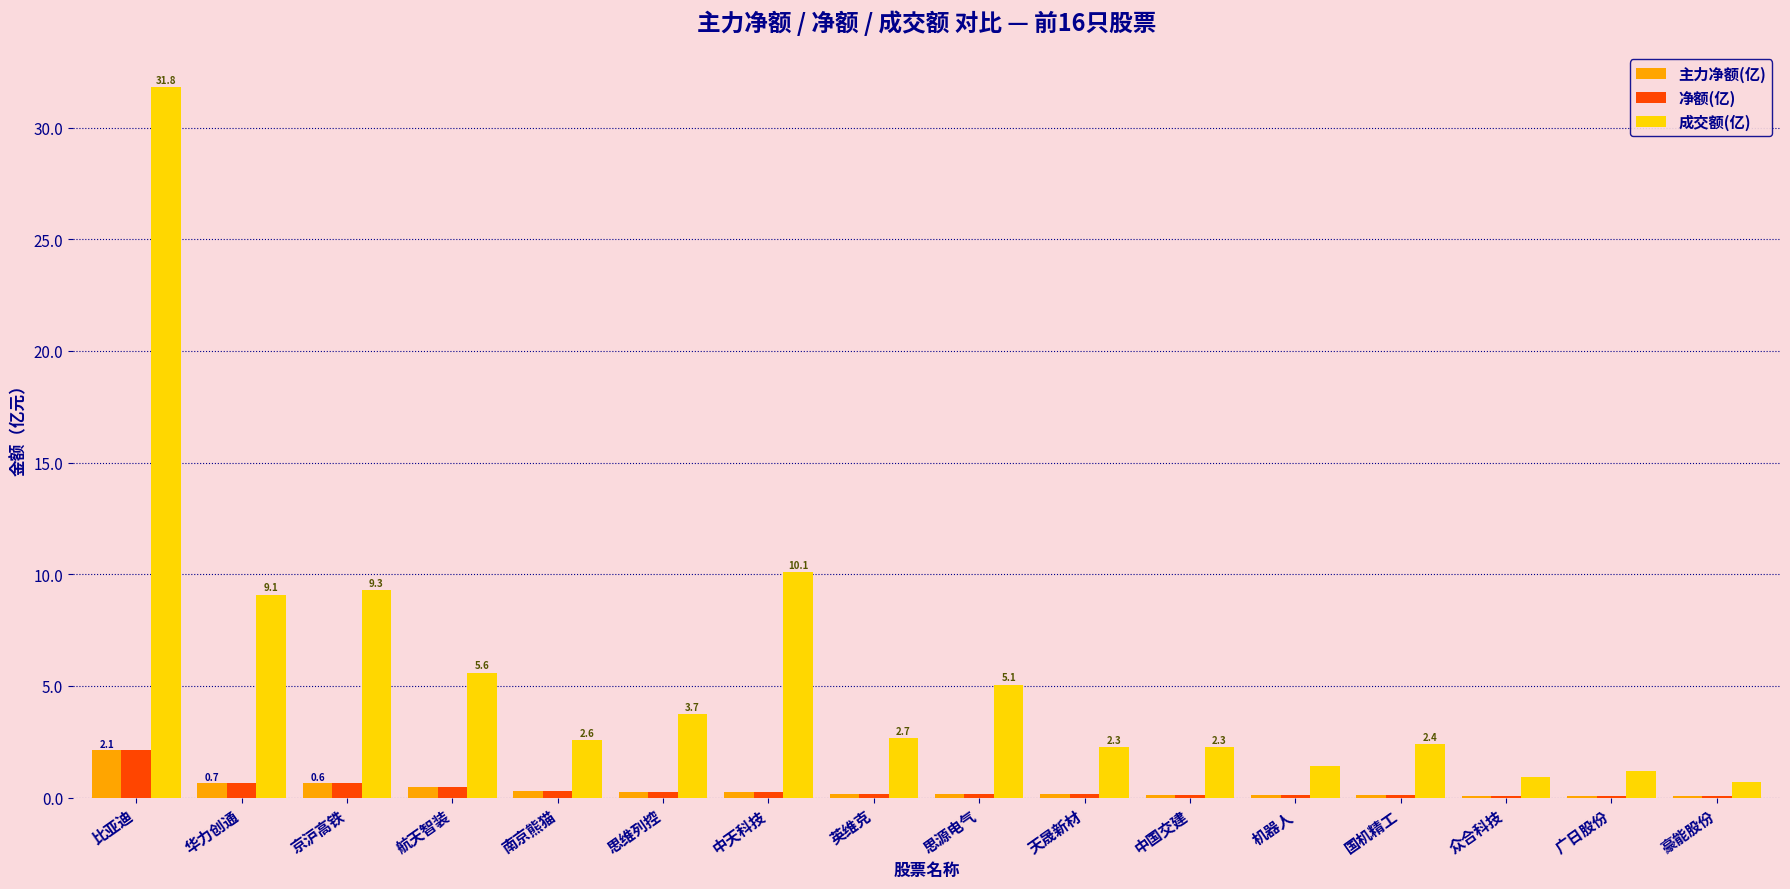

What is the approximate value of 成交额(亿) at 比亚迪?

31.8